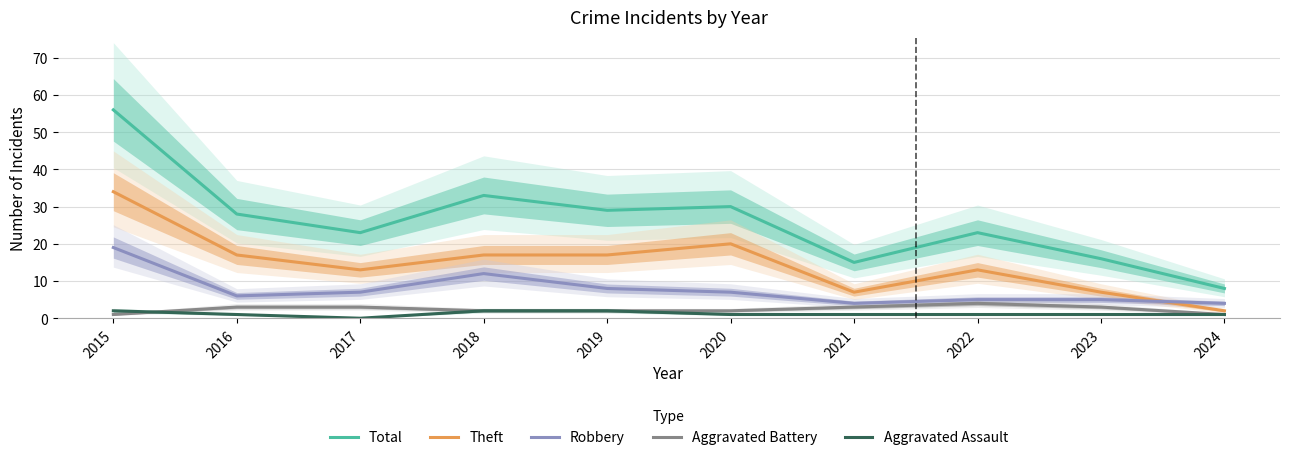

At which category does Theft reach its first local peak?

2020